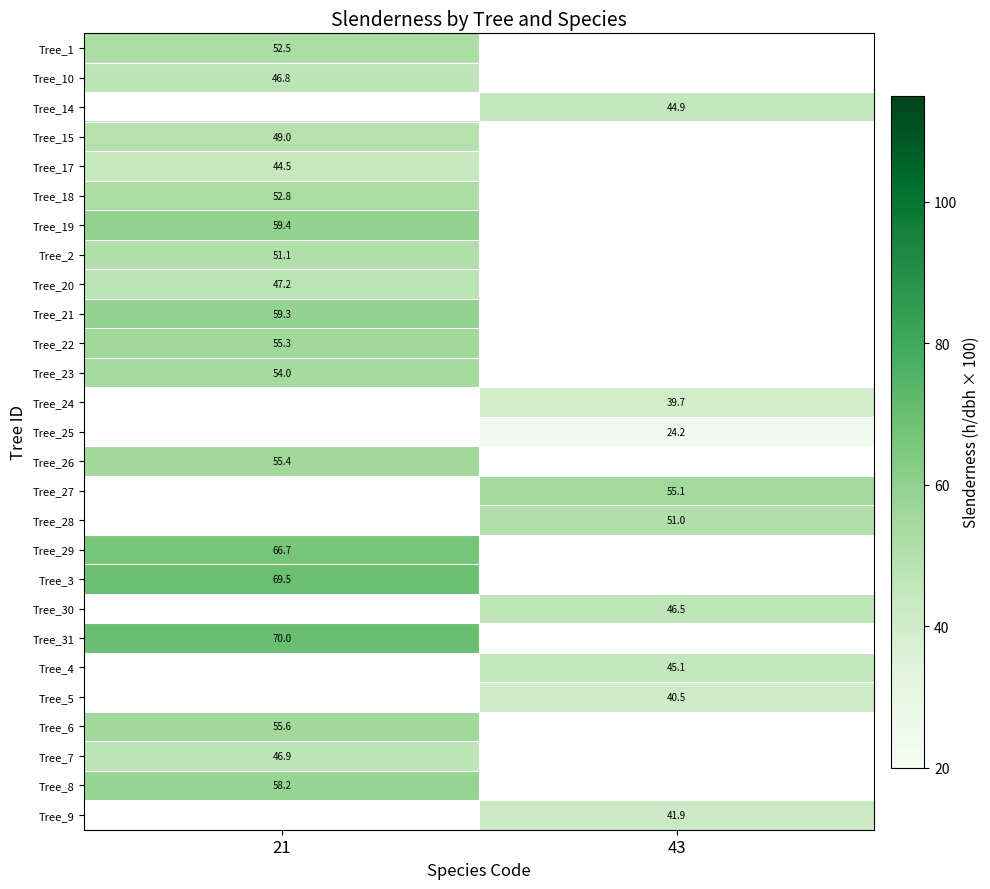

Between 21 and 43, which is larger?

43